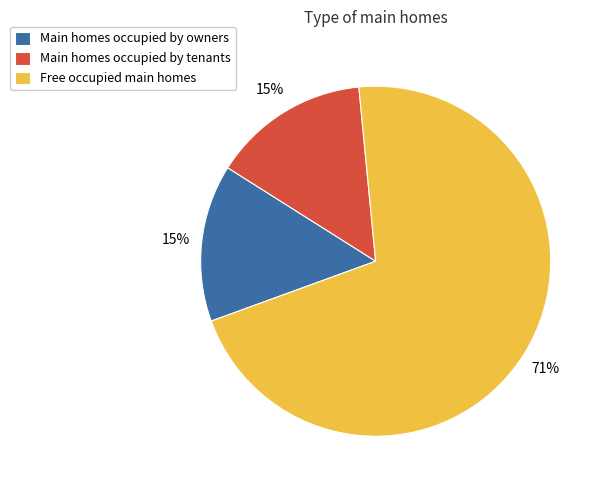

Count the number of slices in the pie.

3